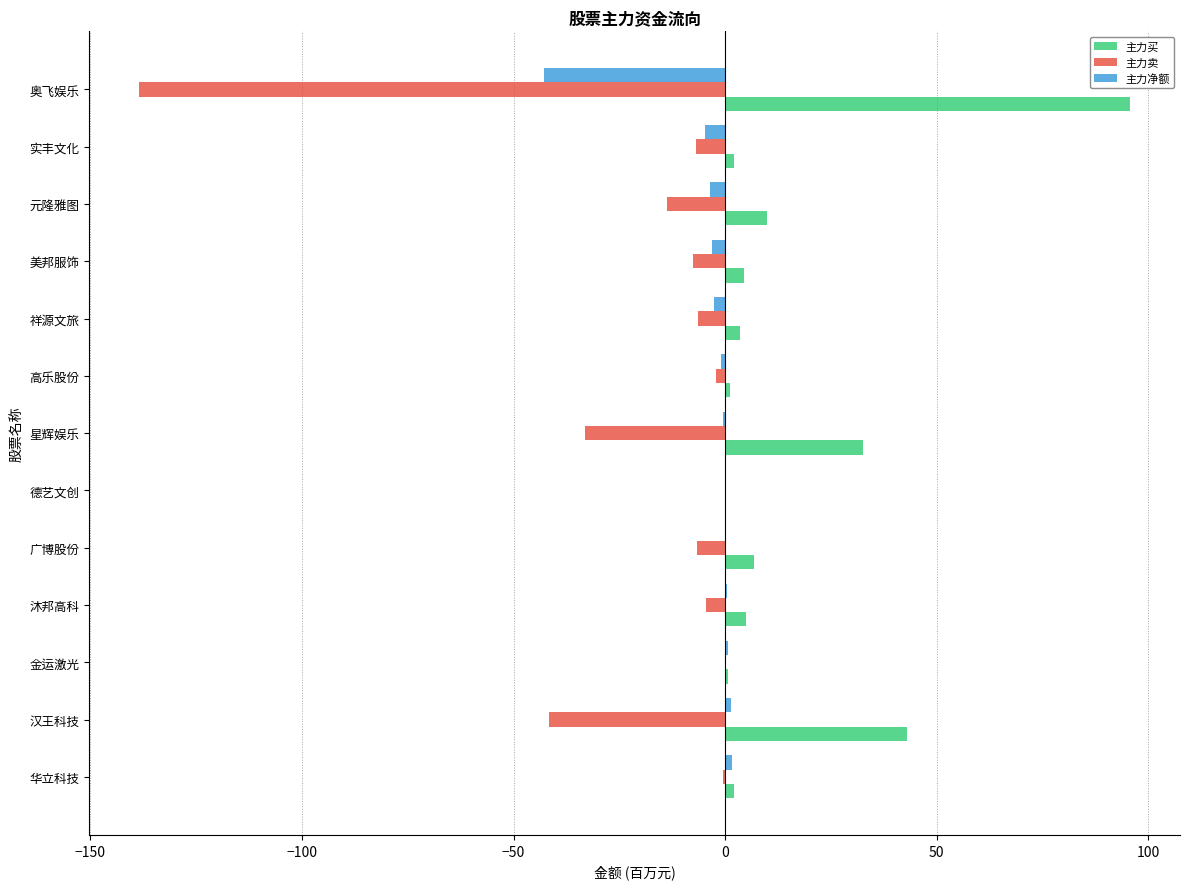

Is it true that 主力买 equals 43.0 at 汉王科技?

True